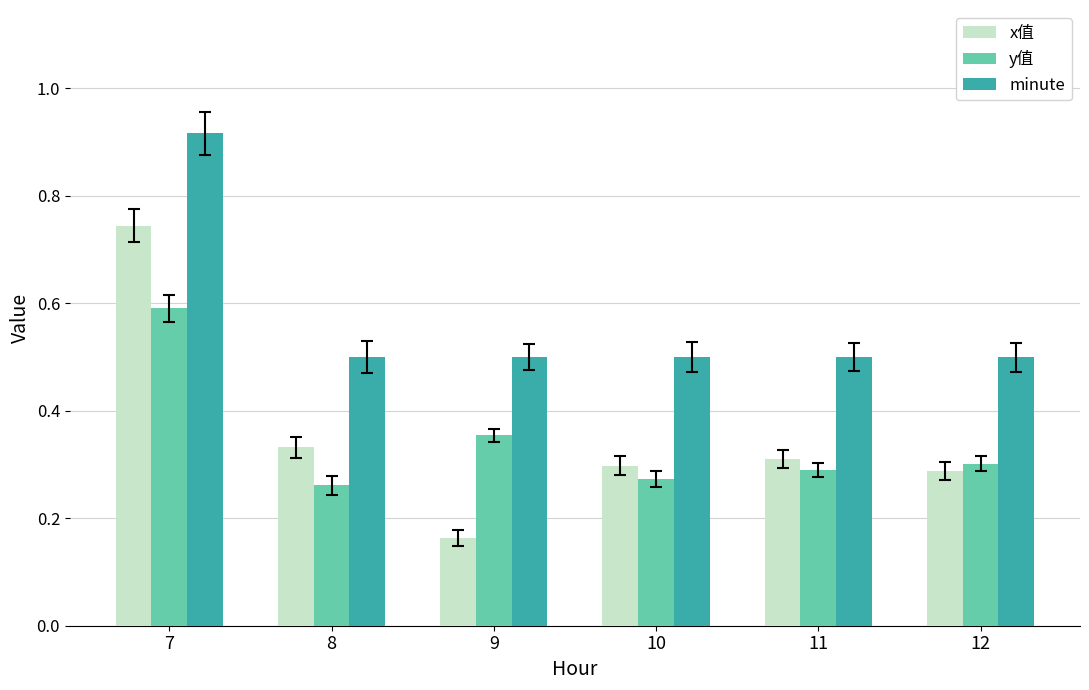

Which series has the widest spread of values?

x值